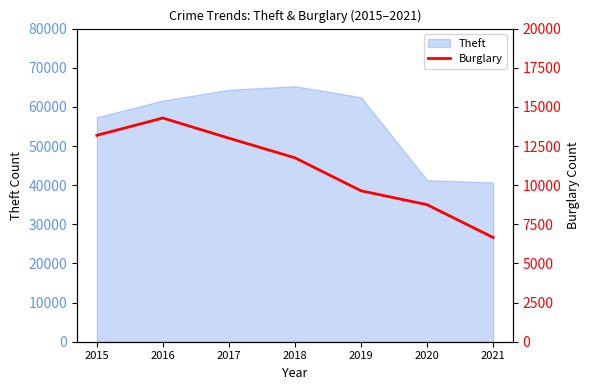

Where is Theft nearest to the value 52987?

2015